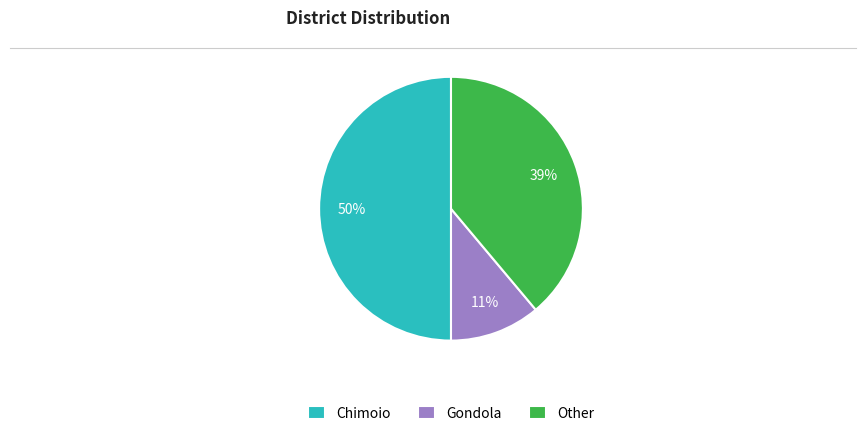

What percentage is the Other slice, to the nearest percent?

39%